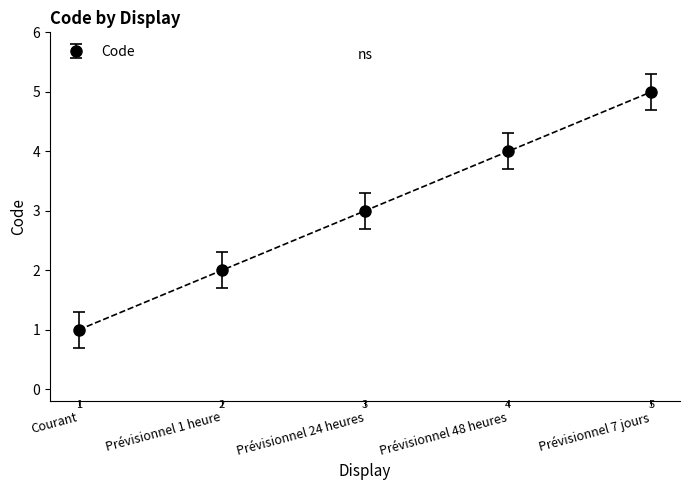

Reading left to right, list all the values displayed in this chart.

1	2	3	4	5